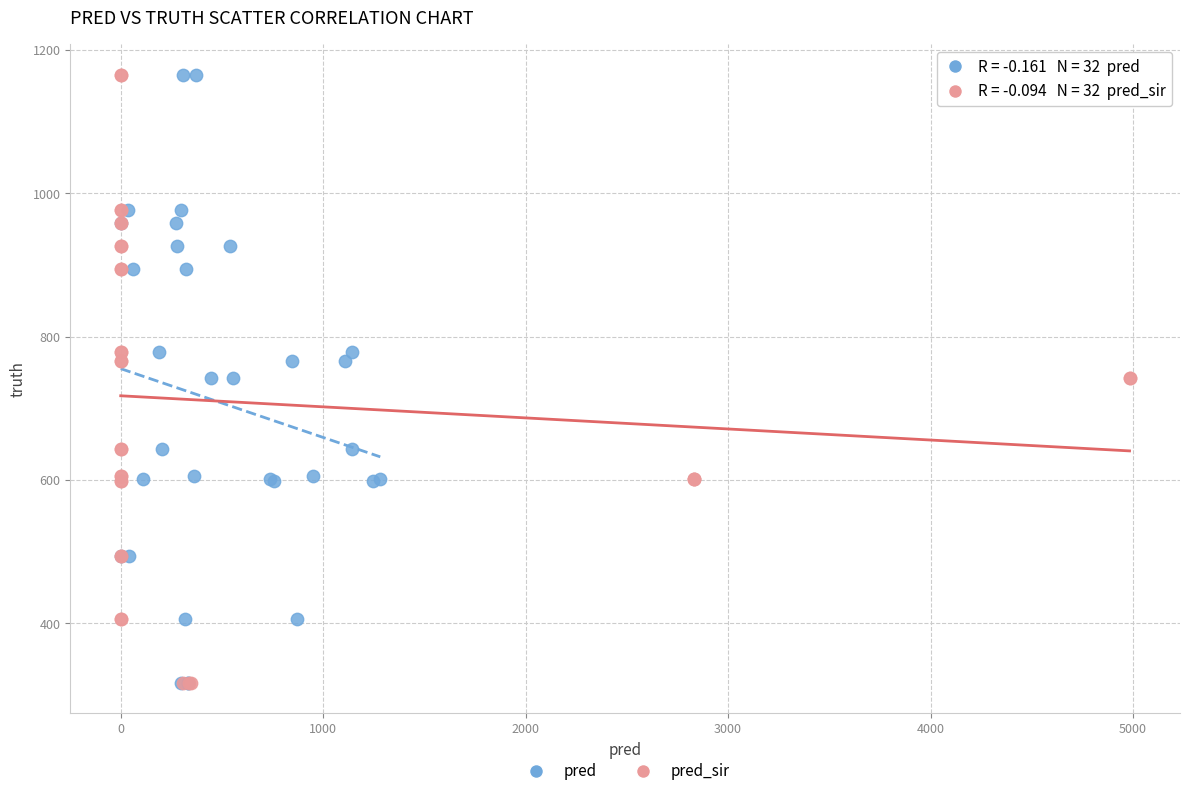

What are all the series names shown in the legend?

pred, pred_sir